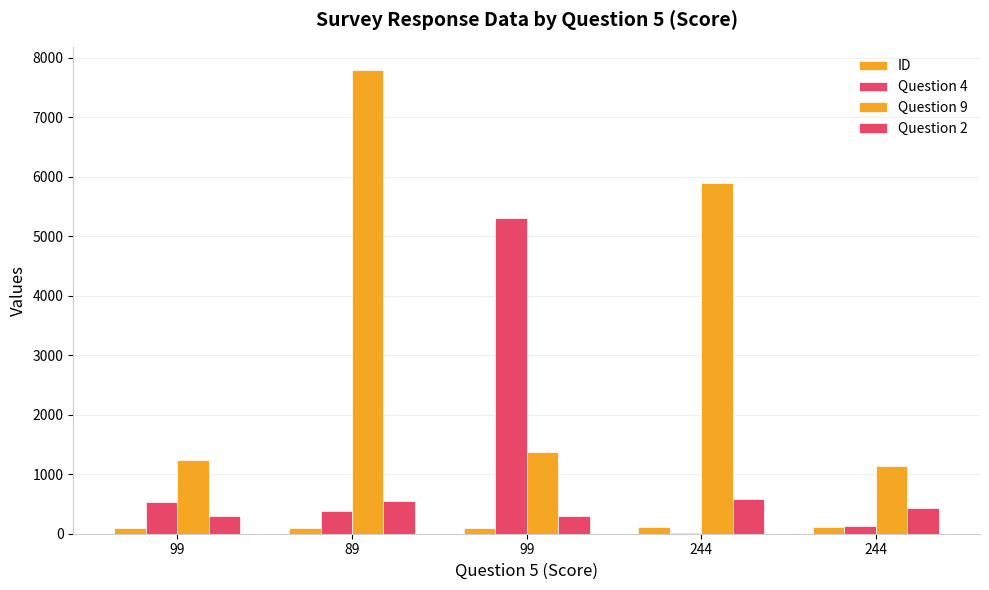

What is the value of the ID bar at the 4th from the left?

105.0